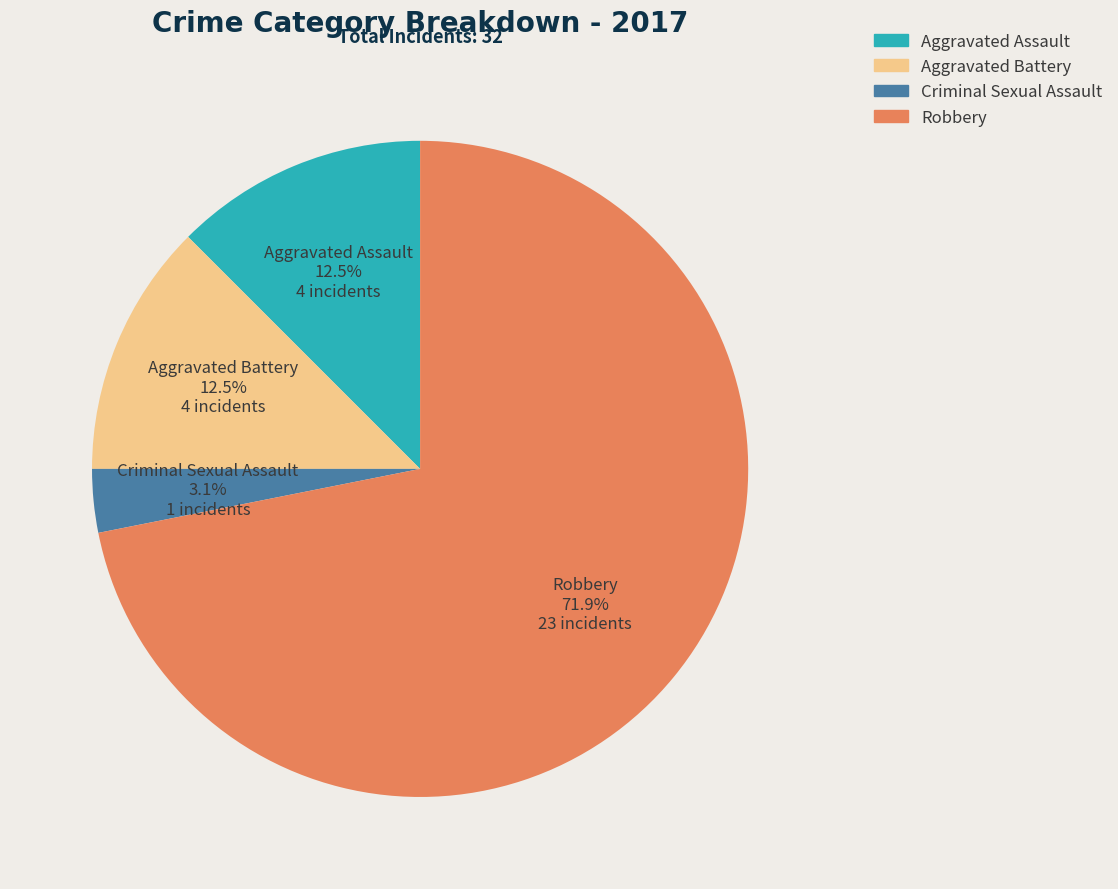

Between Criminal Sexual Assault and Aggravated Assault, which is larger?

Aggravated Assault